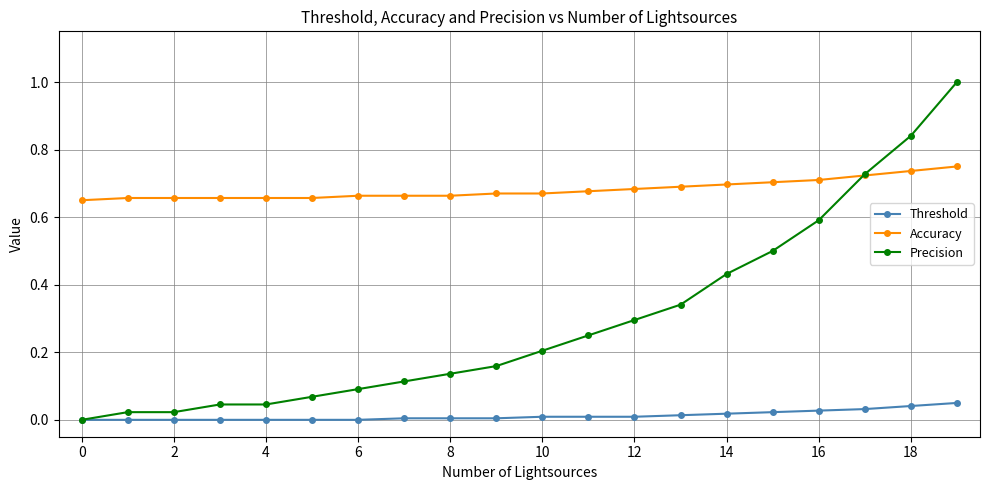

True or false: Threshold and Accuracy cross at least once.

False